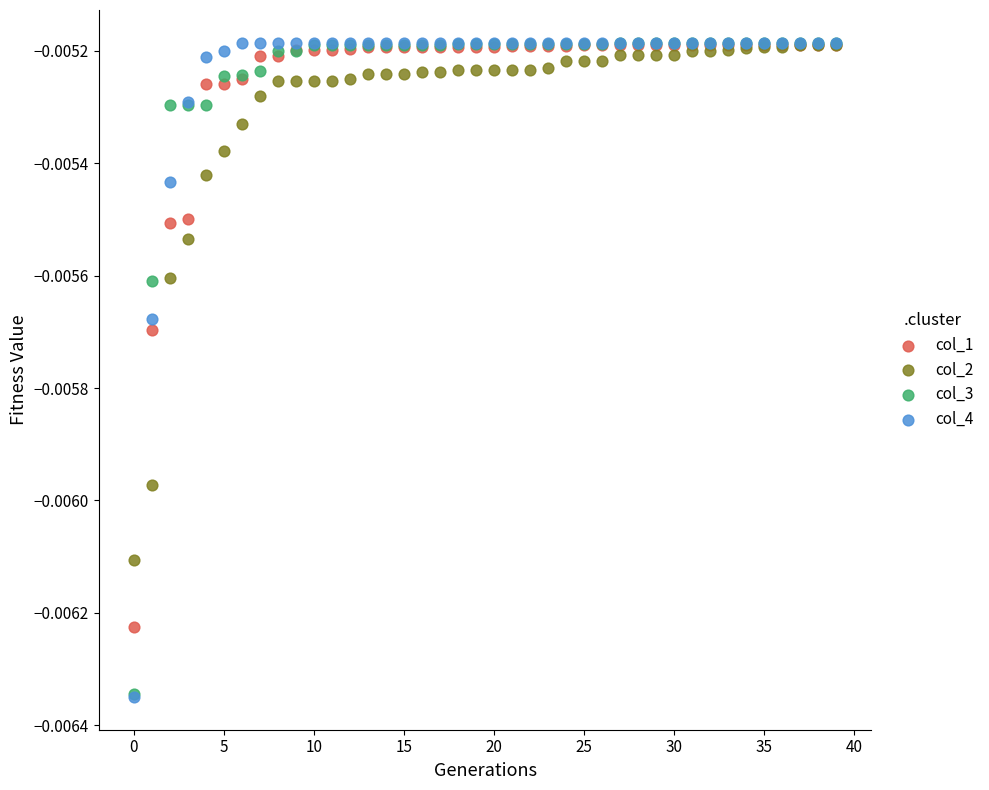

Which series has the largest Y range (max minus min)?

col_4